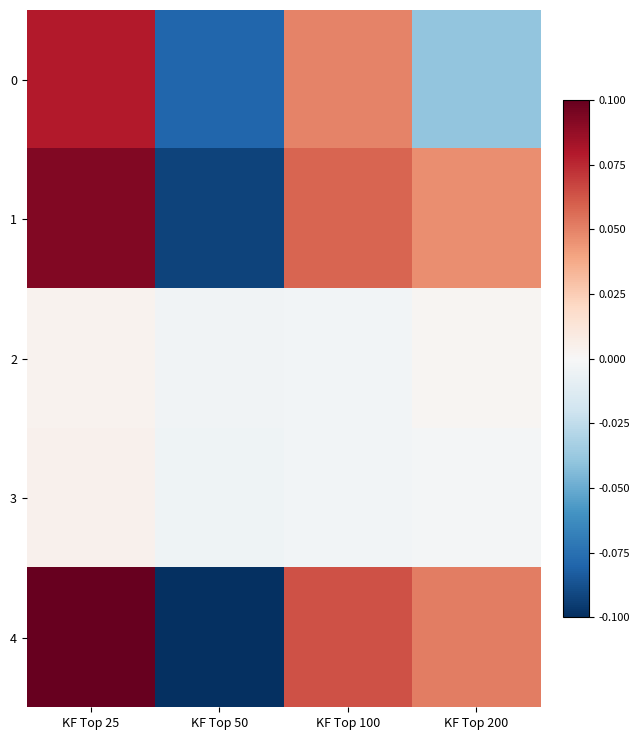

Which series has the widest spread of values?

4